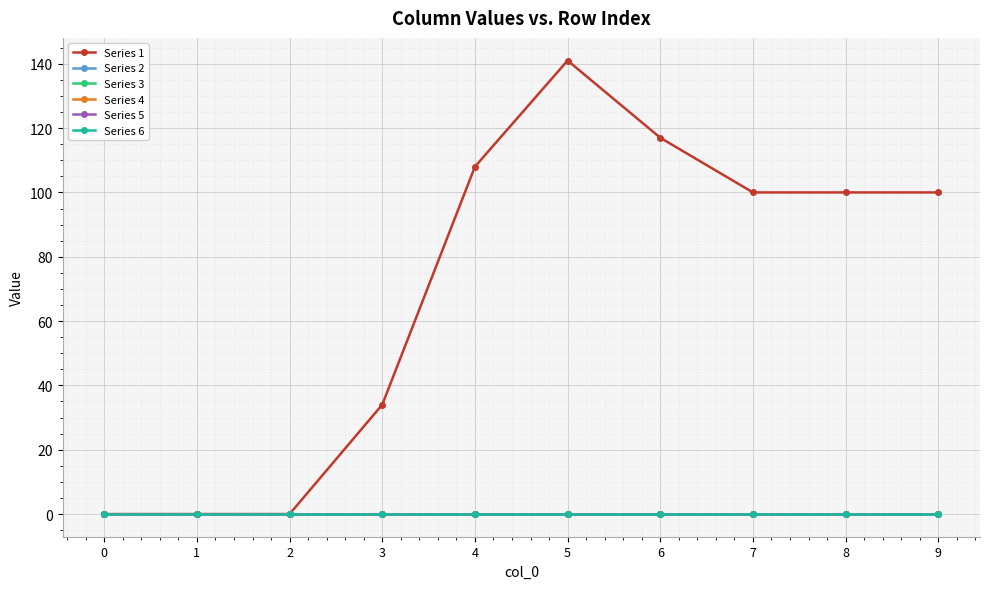

Does the chart display data point markers on the line(s)?

Yes